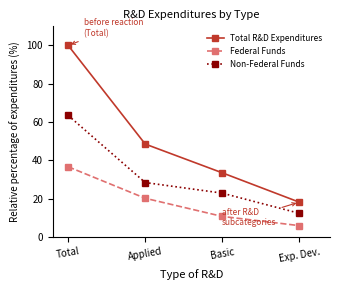

What is the difference between the Federal Funds values at Total and Basic?

25.9